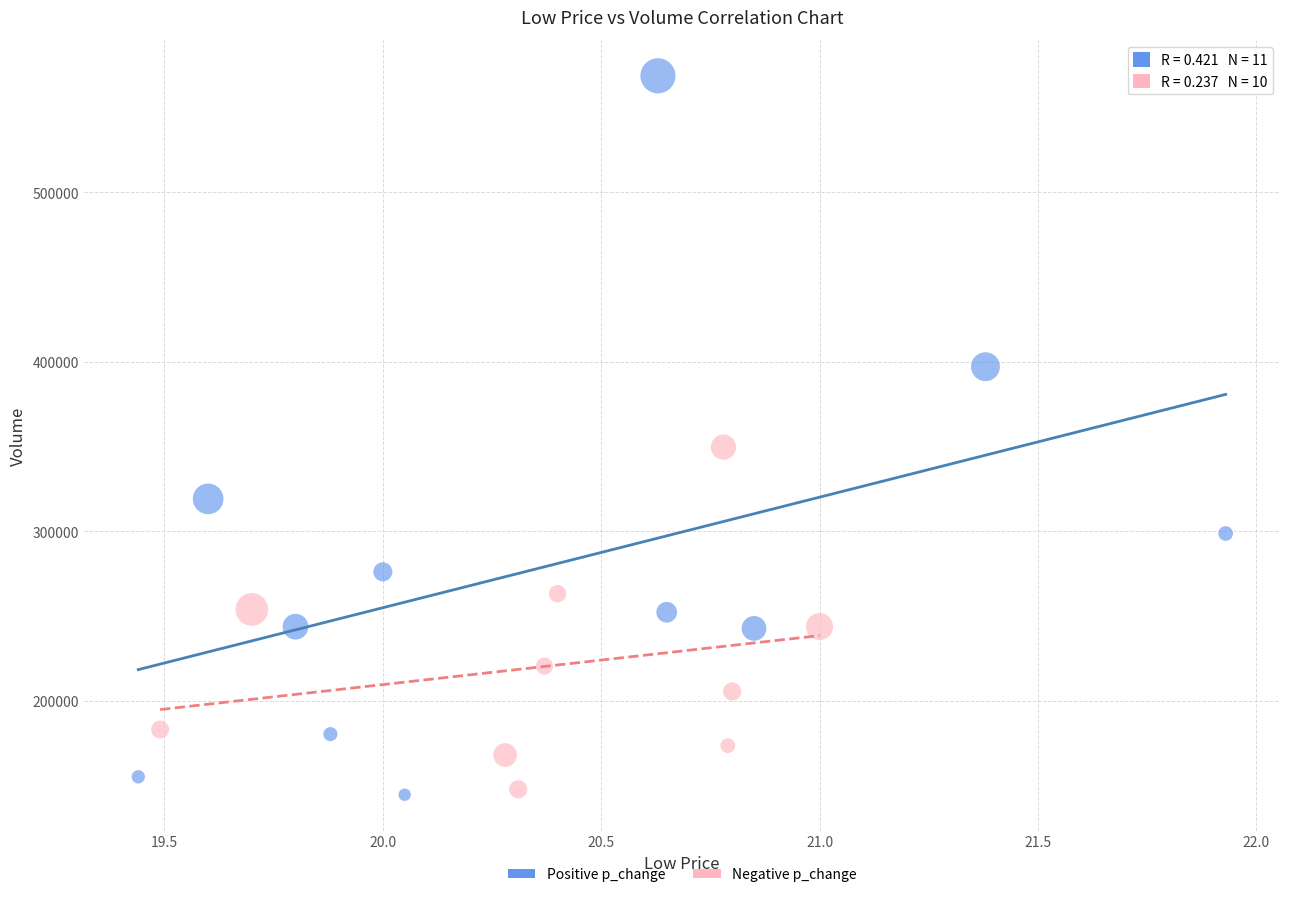

Which series contains the highest Y value?

Positive p_change